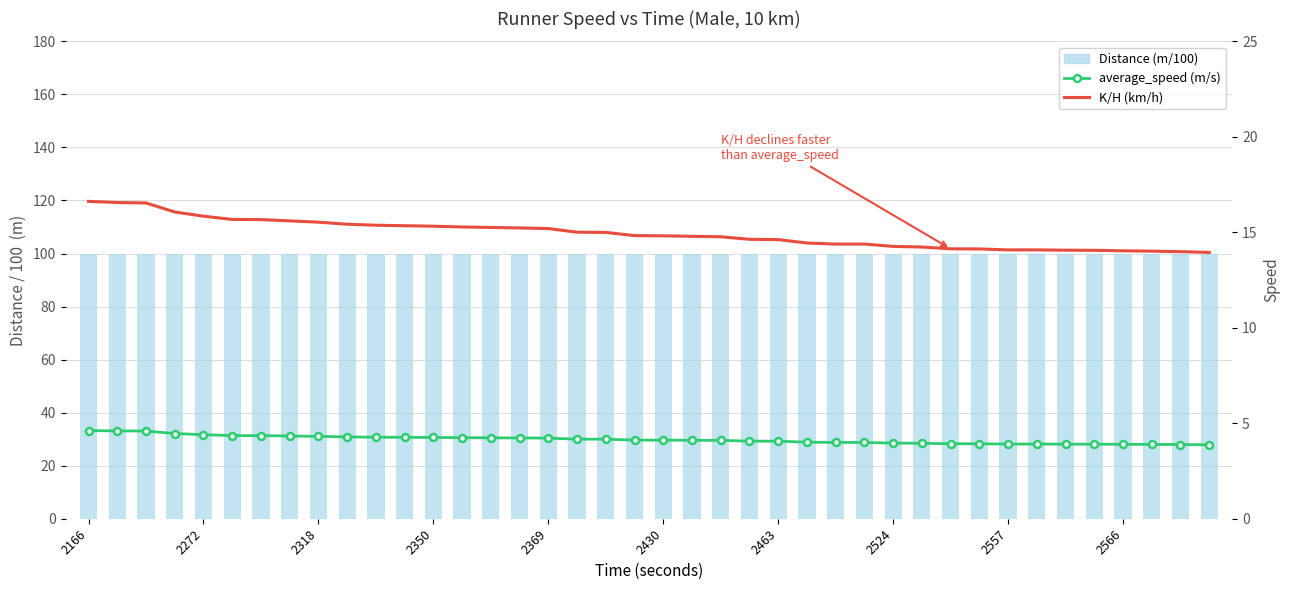

Between 11 and 39, which series saw the biggest shift?

K/H (km/h)